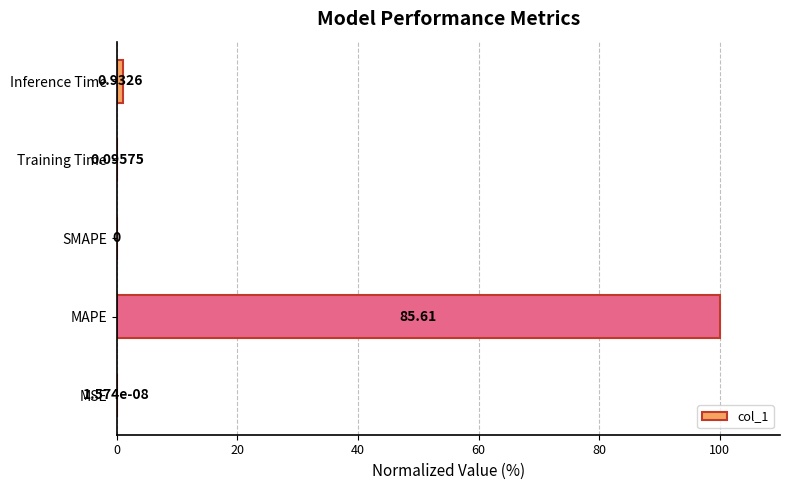

At which category does the chart reach its peak across all series?

MAPE